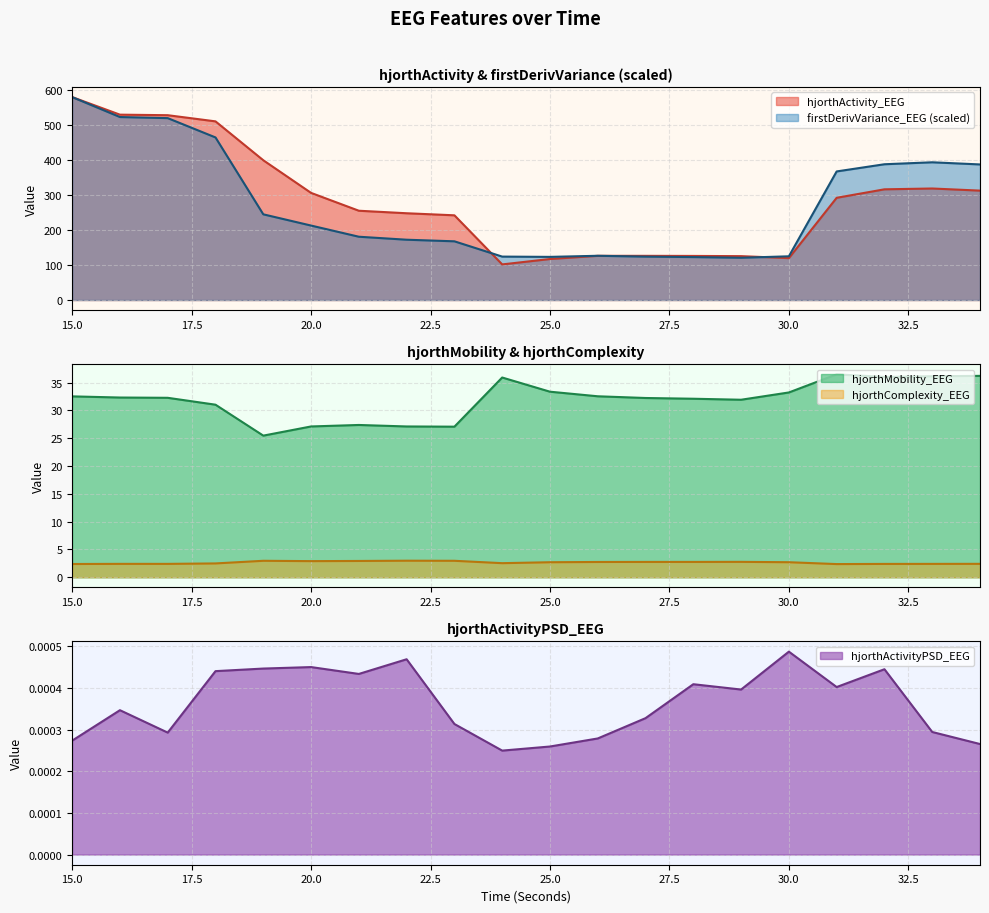

What are all the series names shown in the legend?

hjorthActivity_EEG, hjorthMobility_EEG, hjorthComplexity_EEG, firstDerivVariance_EEG, hjorthActivityPSD_EEG